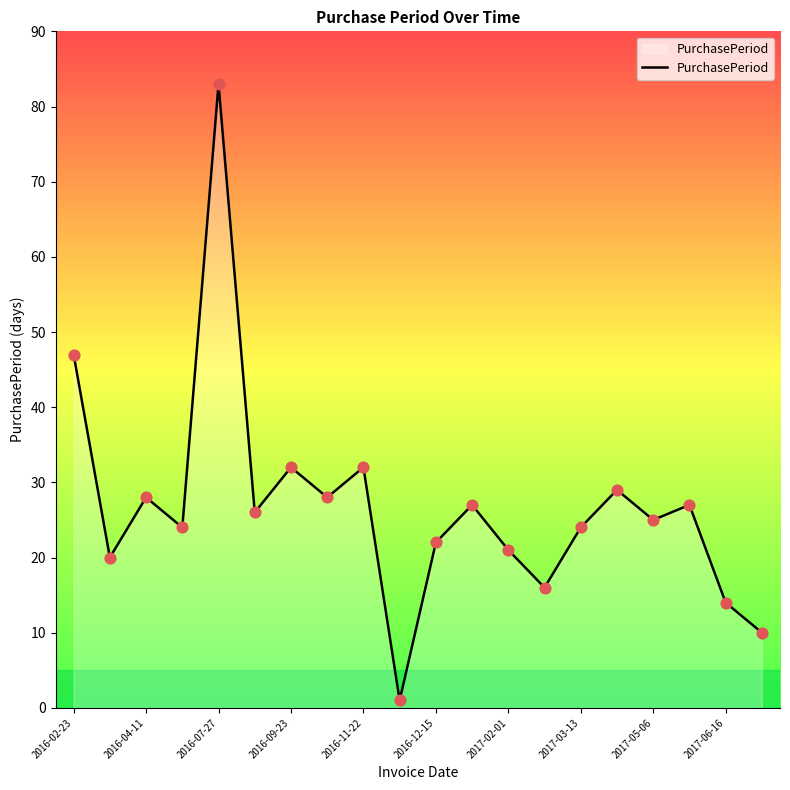

What is the difference between the maximum and minimum values?

82